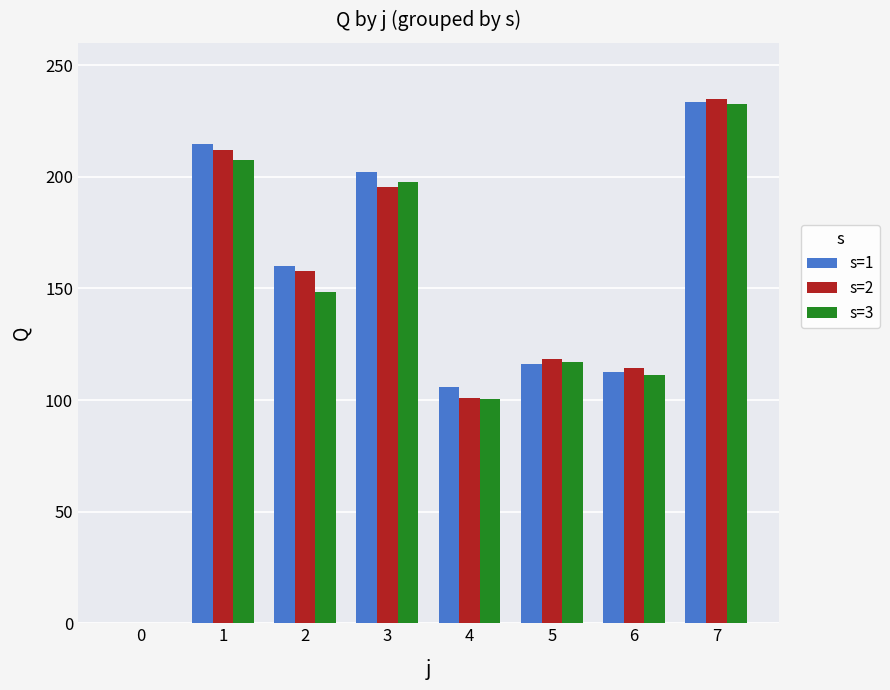

Are the bars grouped side by side (vs. stacked)?

Yes